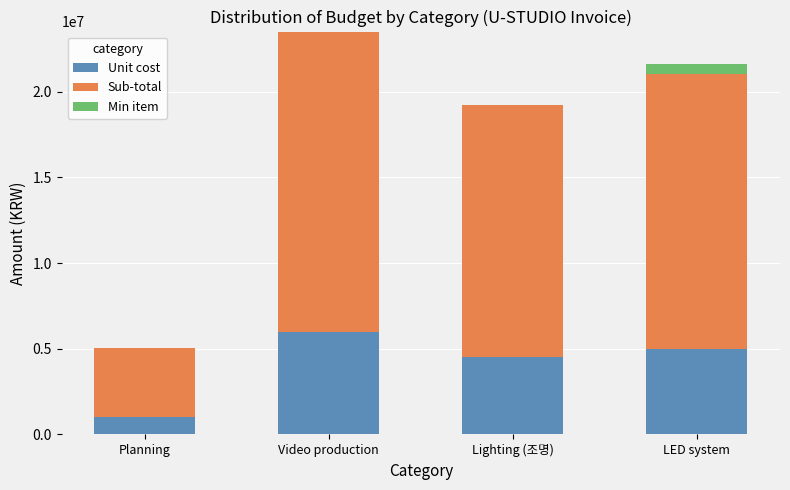

The value of Unit cost at Lighting (조명) is 4500000. True or false?

True